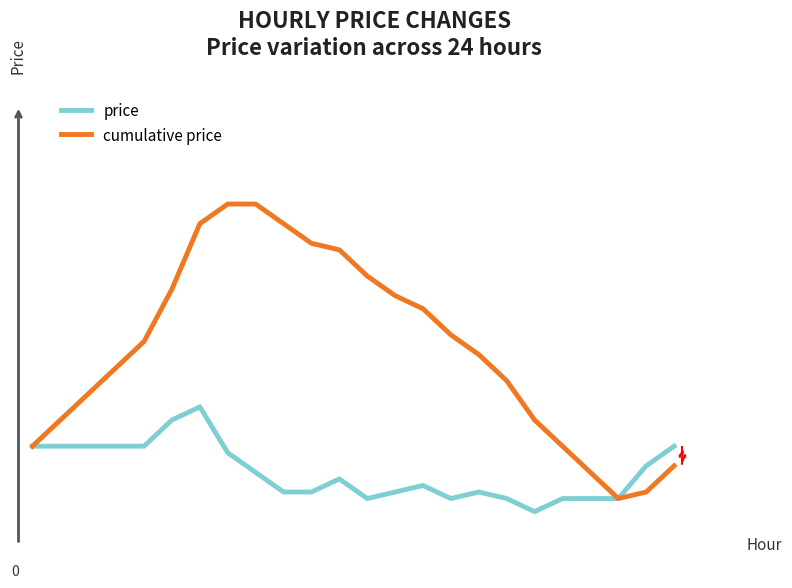

List the series in order of their peak value, highest first.

cumulative price, price